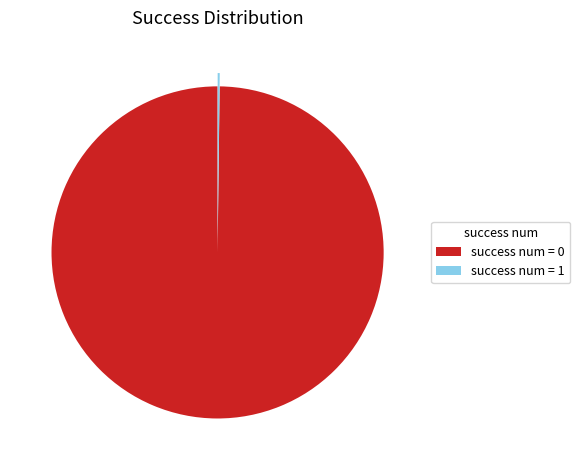

Is there a majority slice in this chart?

Yes